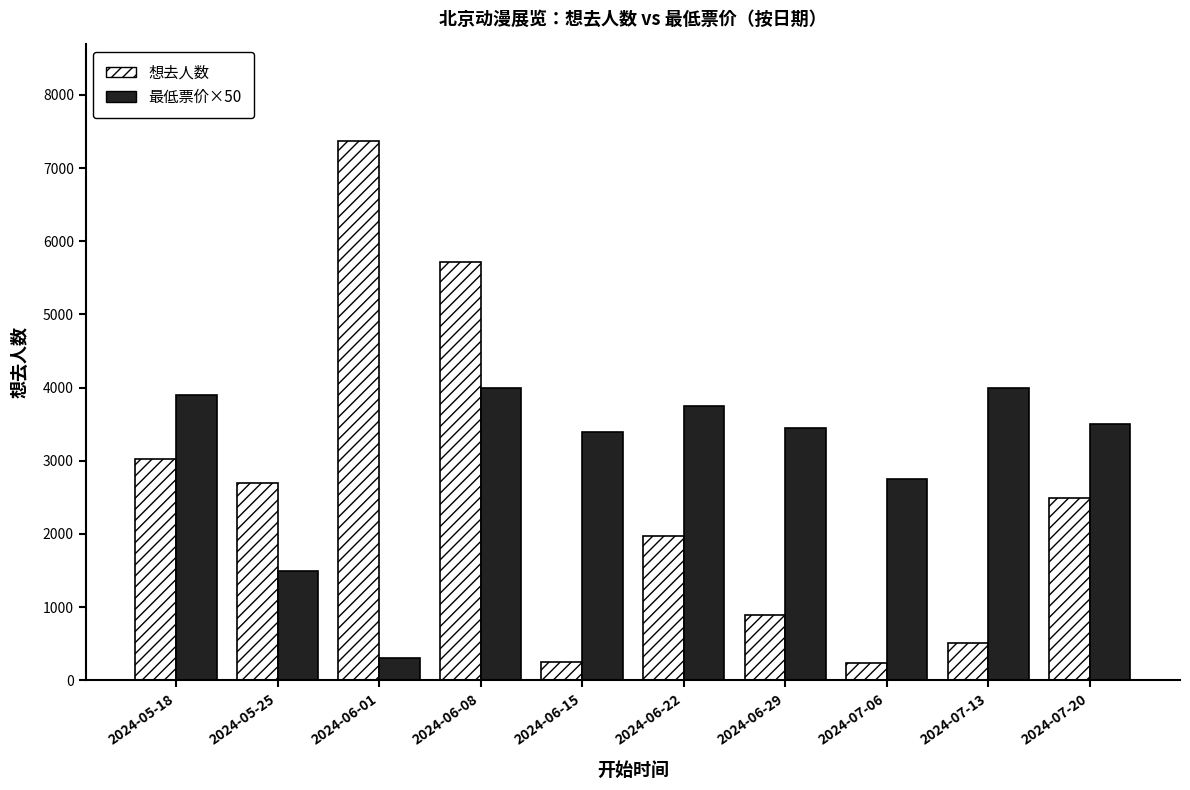

Where is 想去人数 nearest to the value 3800?

2024-05-18